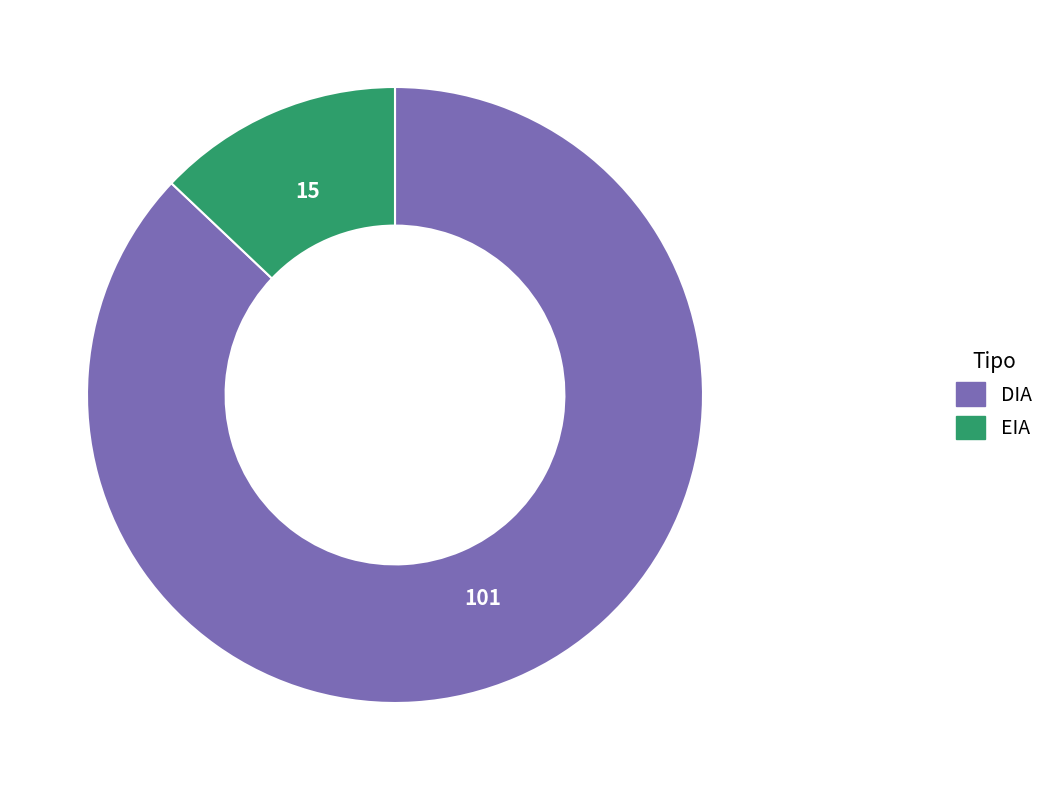

Which category has the smallest portion of the pie?

EIA